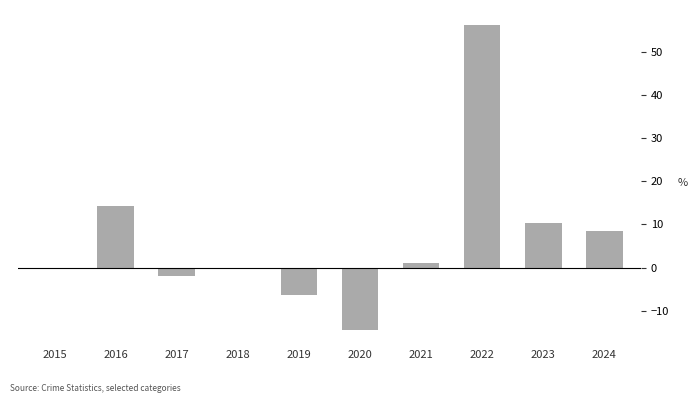

Are the bars grouped side by side (vs. stacked)?

No